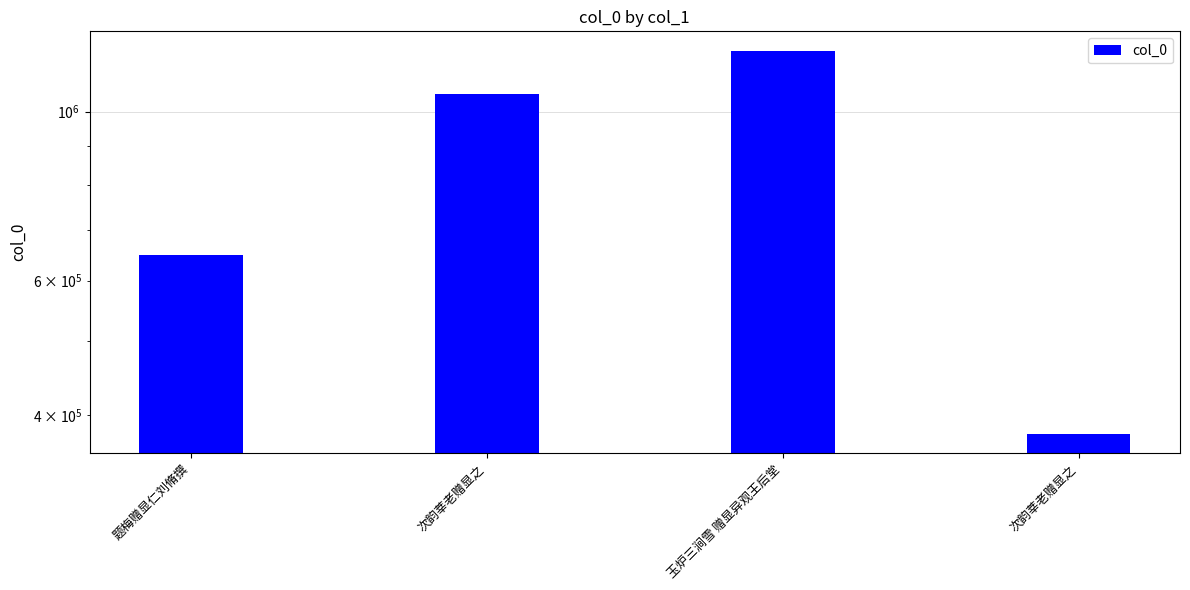

Between 题梅赠显仁刘脩撰 and 次韵莘老赠显之, which is larger?

题梅赠显仁刘脩撰